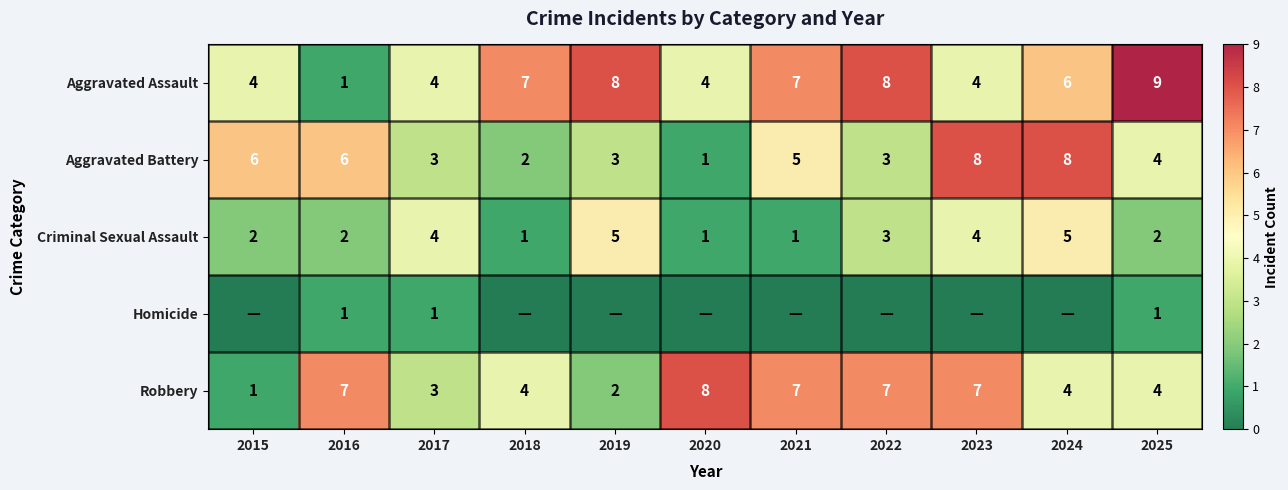

Is the value of Aggravated Assault at 2016 greater than the value of Criminal Sexual Assault at 2024?

No